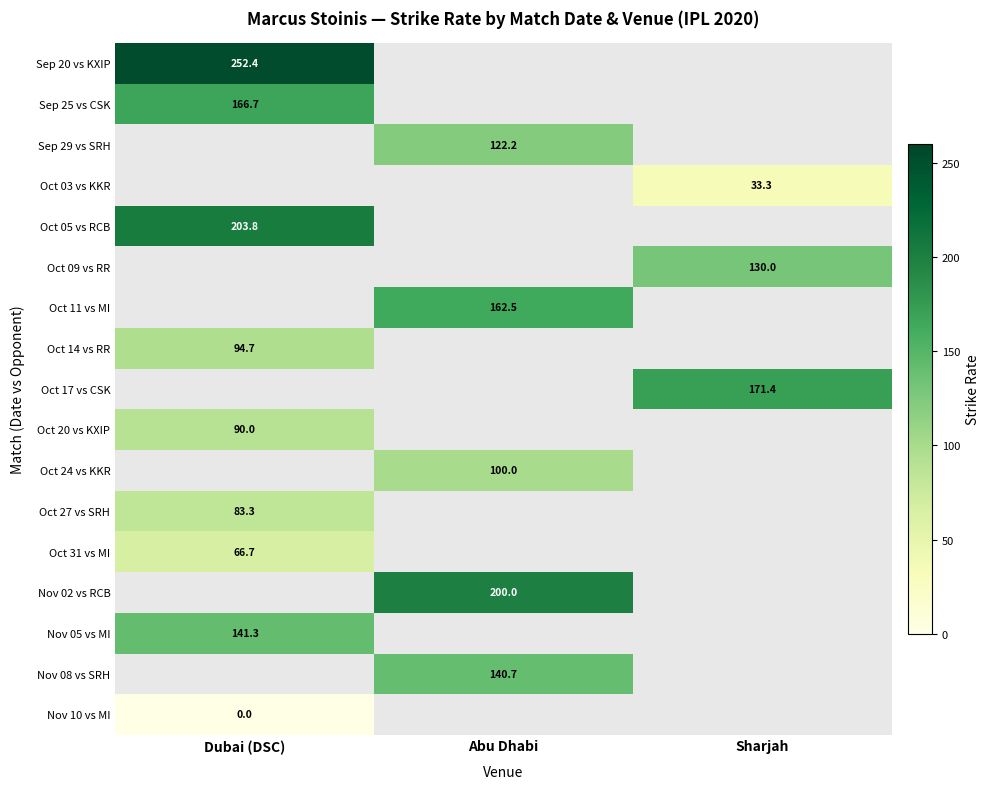

Which has a higher value, Dubai (DSC) or Sharjah?

Sharjah